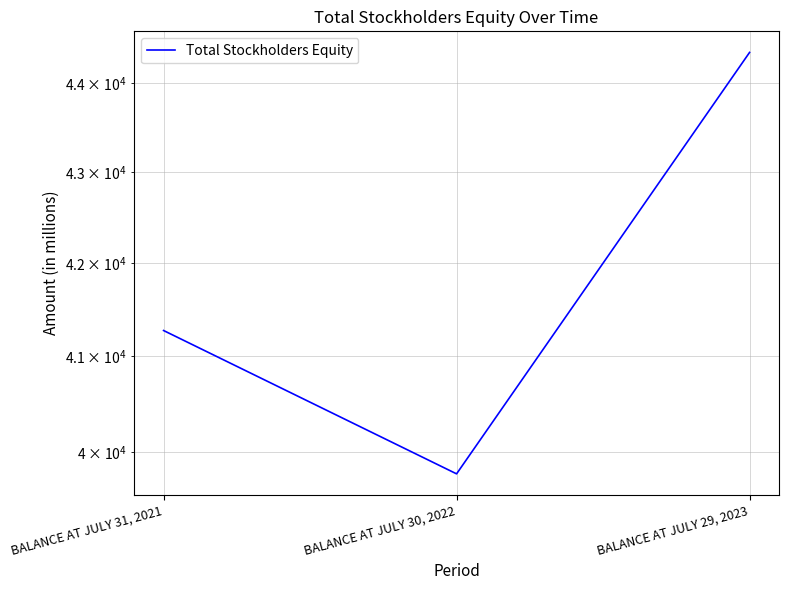

What is the difference between the values at BALANCE AT JULY 29, 2023 and BALANCE AT JULY 30, 2022?

4580